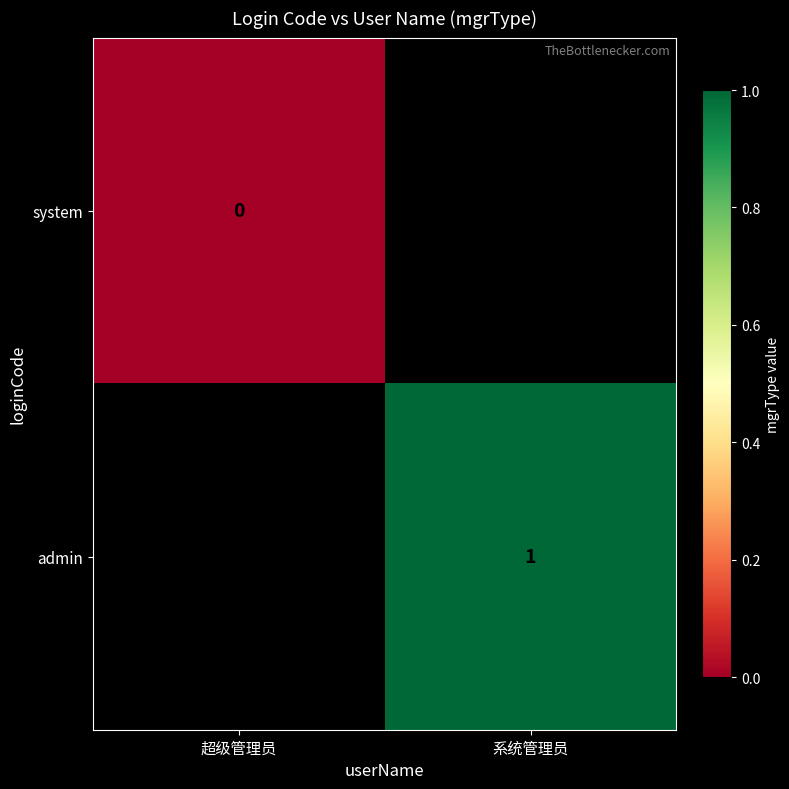

How many series are shown in this chart?

2